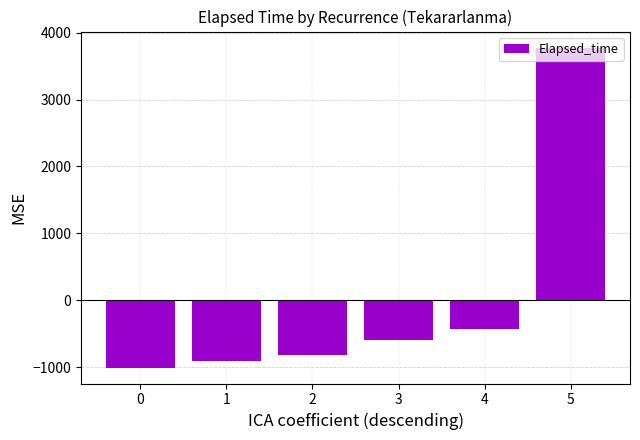

Does the chart contain stacked bars?

No